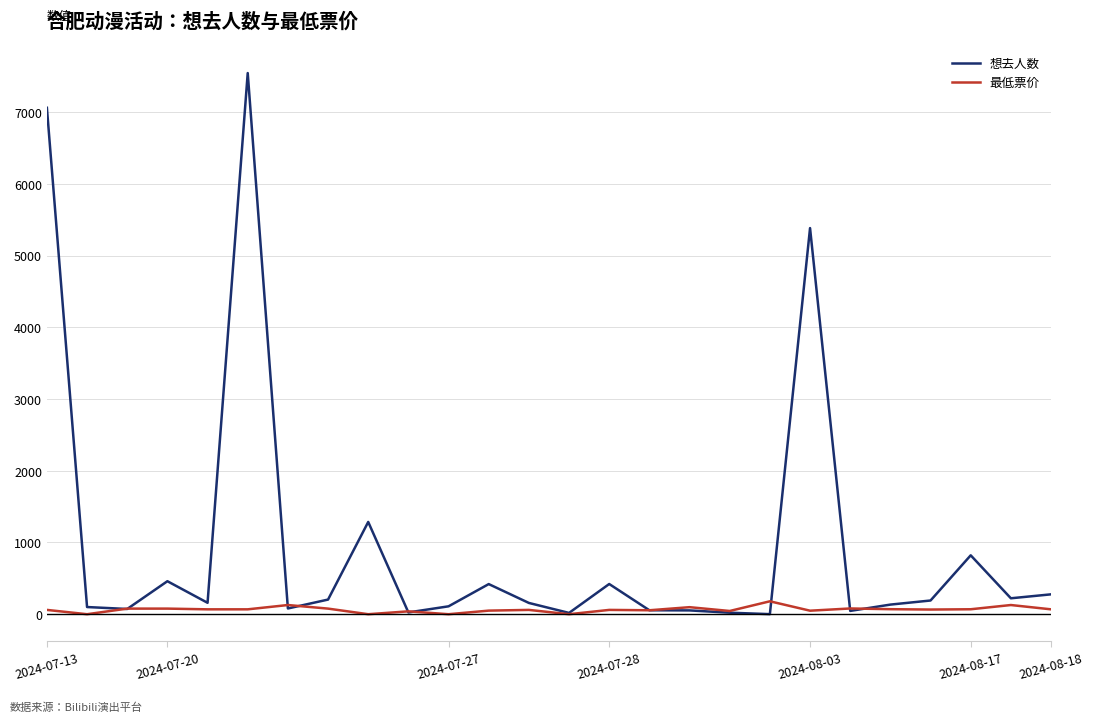

Rank the series by their maximum value, from highest to lowest.

想去人数, 最低票价